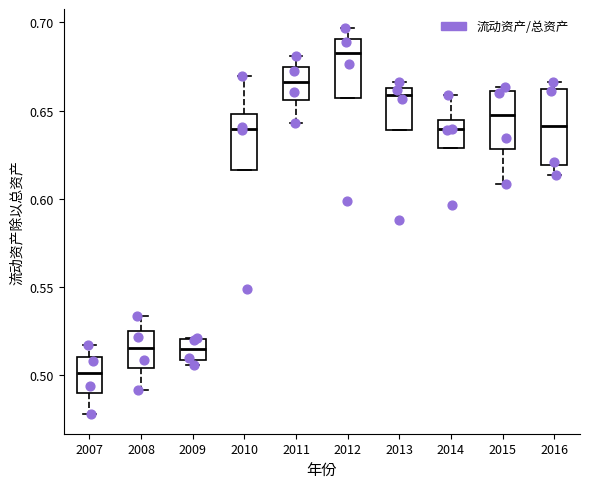

Which box has the highest median line?

2012